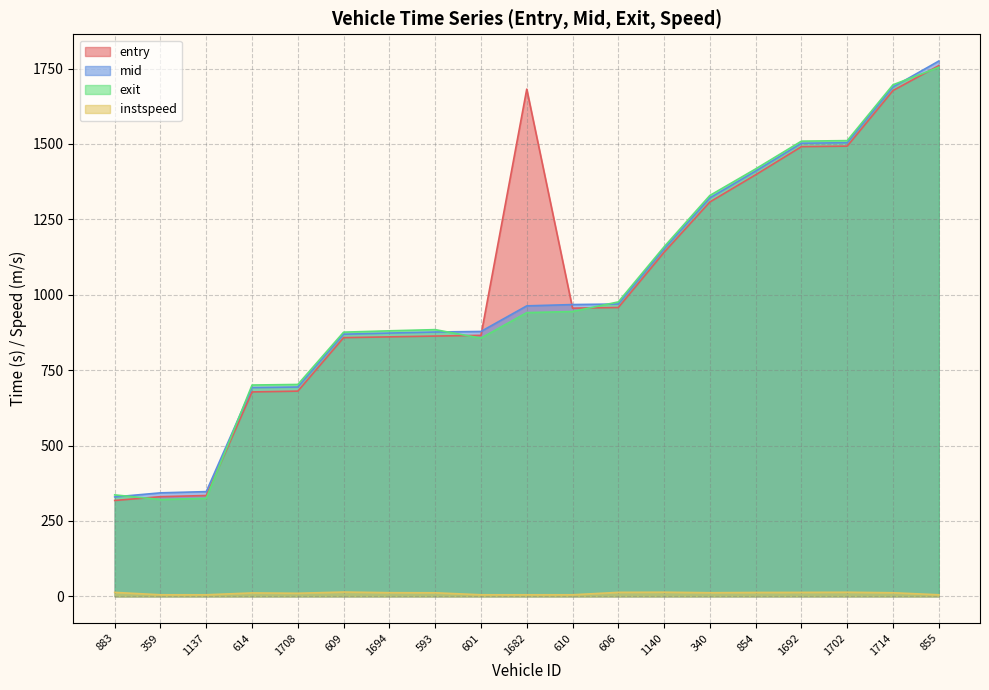

Reading right to left, transcribe all the data shown in this chart.

entry: 1759.9	1677.3	1493.0	1491.2	1398.0	1307.8	1140.9	957.8	955.6	1682.0	865.4	863.0	860.4	857.8	680.4	677.8	334.2	330.4	317.8
mid: 1775.1	1689.1	1504.3	1502.6	1410.2	1321.2	1152.1	969.3	967.5	963.2	878.3	876.5	873.0	869.3	694.1	692.2	347.1	343.1	329.6
exit: 1754.4	1696.4	1511.2	1509.5	1417.4	1329.4	1159.0	976.3	944.5	940.8	856.2	884.4	880.5	876.0	702.5	700.7	325.0	320.9	336.3
instspeed: 5.0	11.8	13.5	13.0	12.7	11.9	13.6	13.1	5.0	5.0	5.0	11.7	12.0	14.1	10.1	11.2	5.0	5.0	13.0